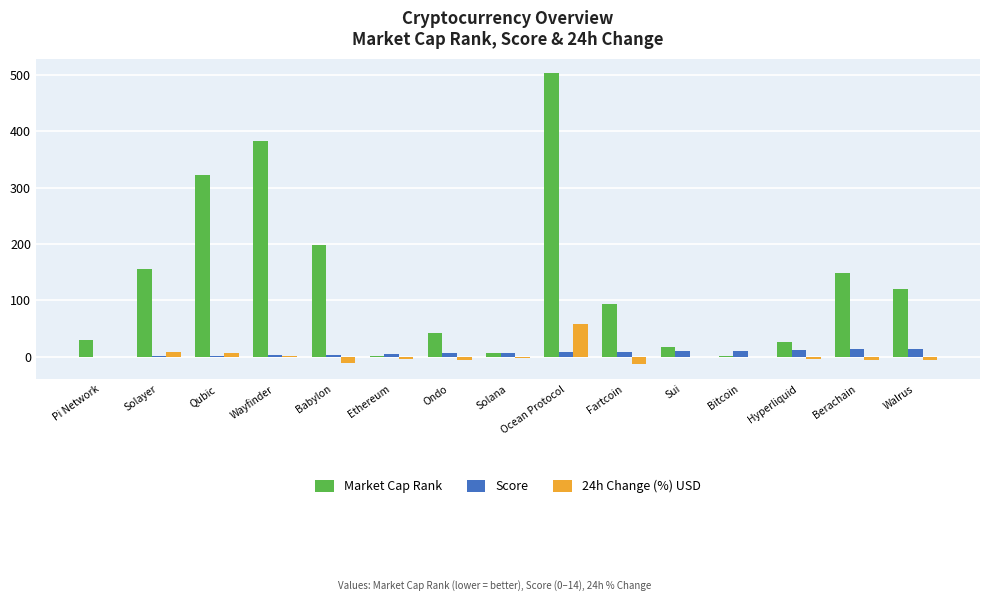

What are all the series names shown in the legend?

Market Cap Rank, Score, 24h Change (%) USD